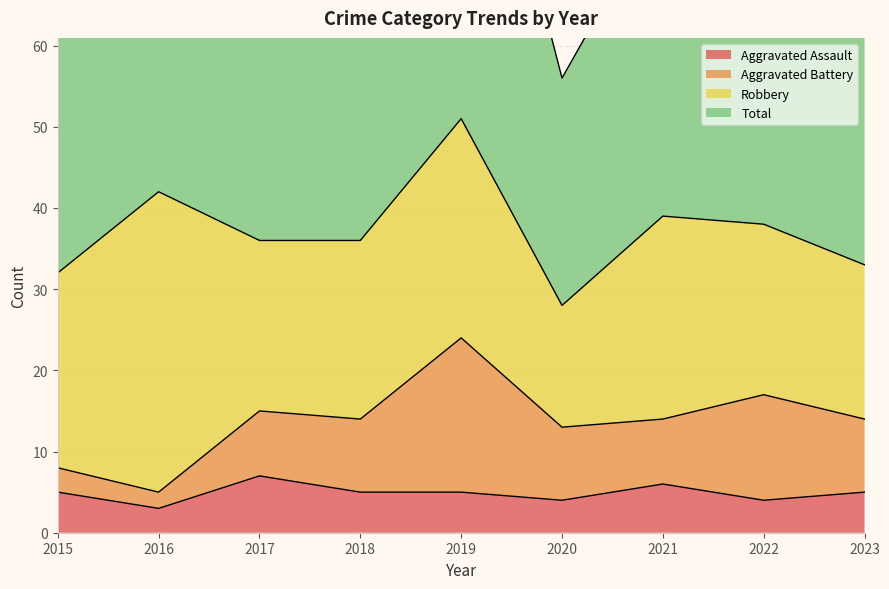

Rank the categories by Total value from lowest to highest.

2020, 2015, 2023, 2017, 2018, 2022, 2021, 2016, 2019